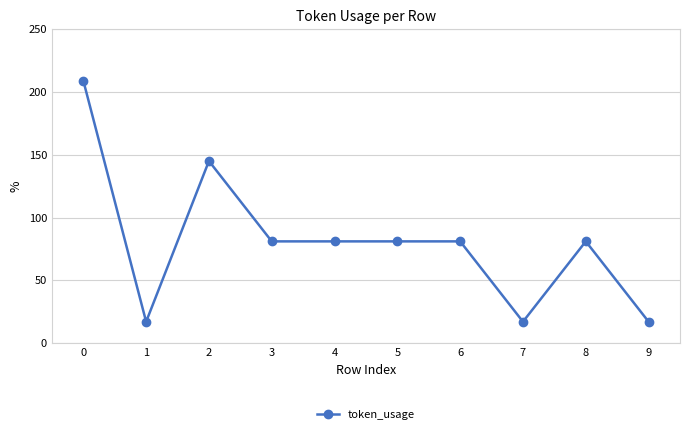

What is the greatest value displayed?

209